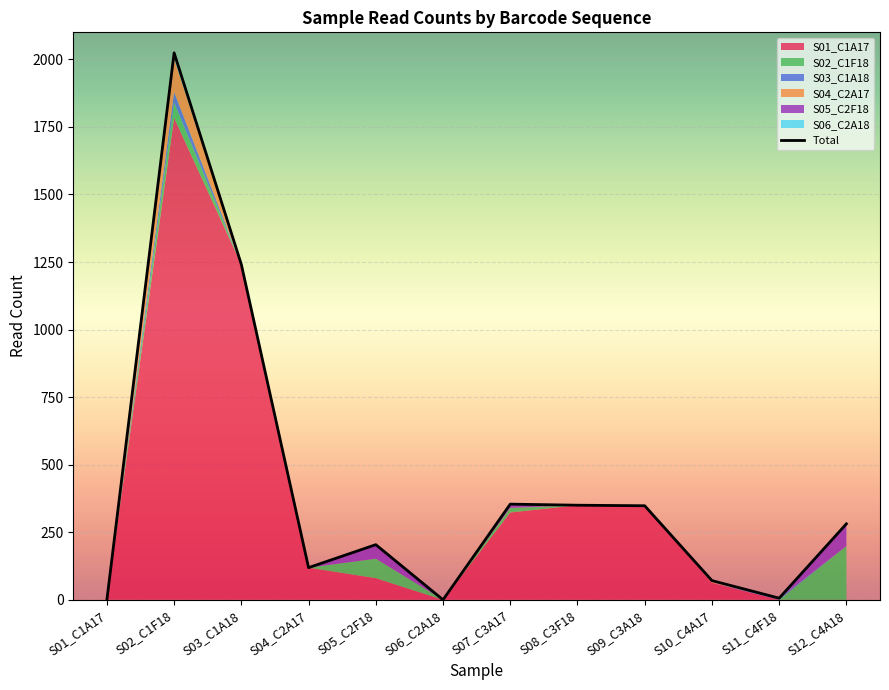

What is the sum of all values?

4998